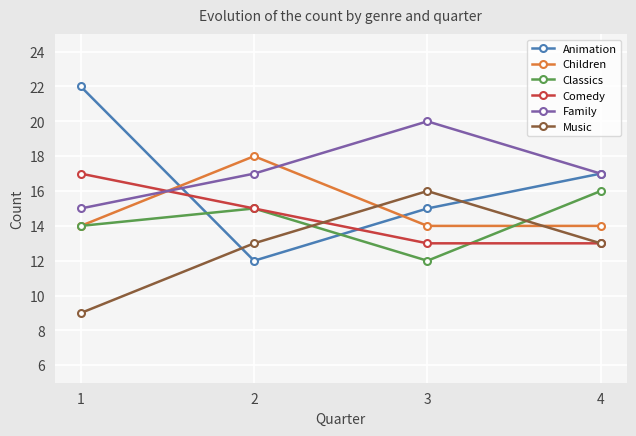

Is it true that Classics equals 12 at 3?

True